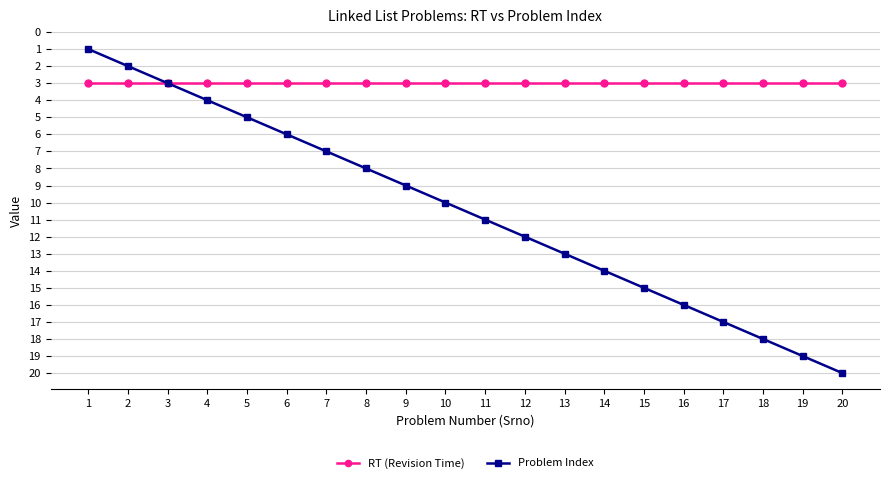

What is the sum of the Problem Index values at 5 and 7?

12